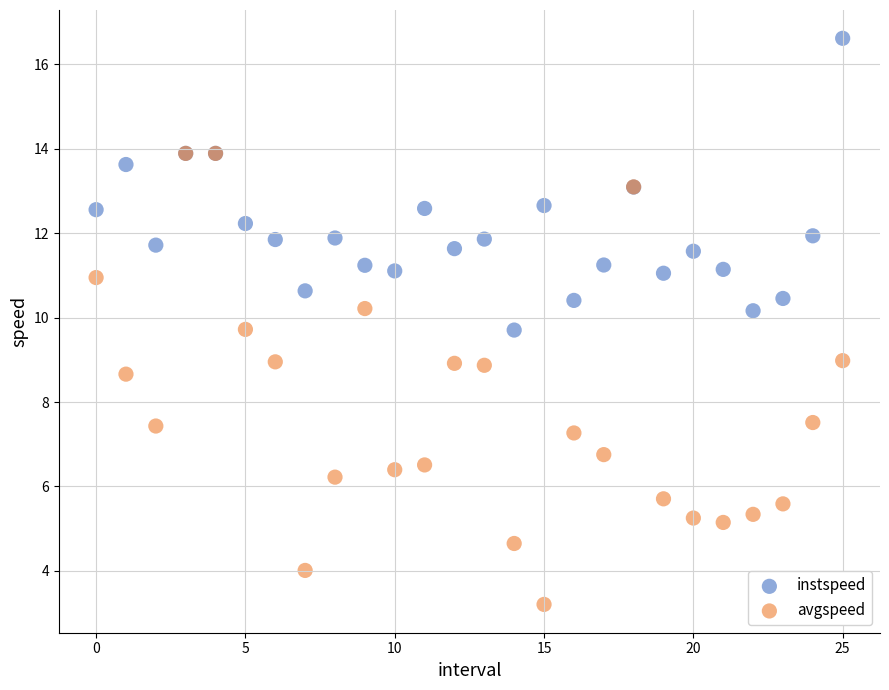

What are all the series names shown in the legend?

instspeed, avgspeed